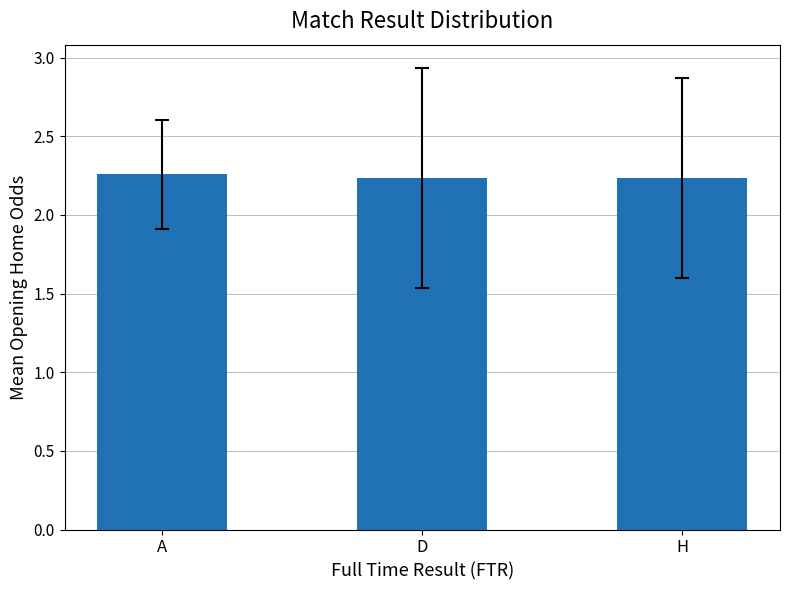

The value at A is 1.5. True or false?

False